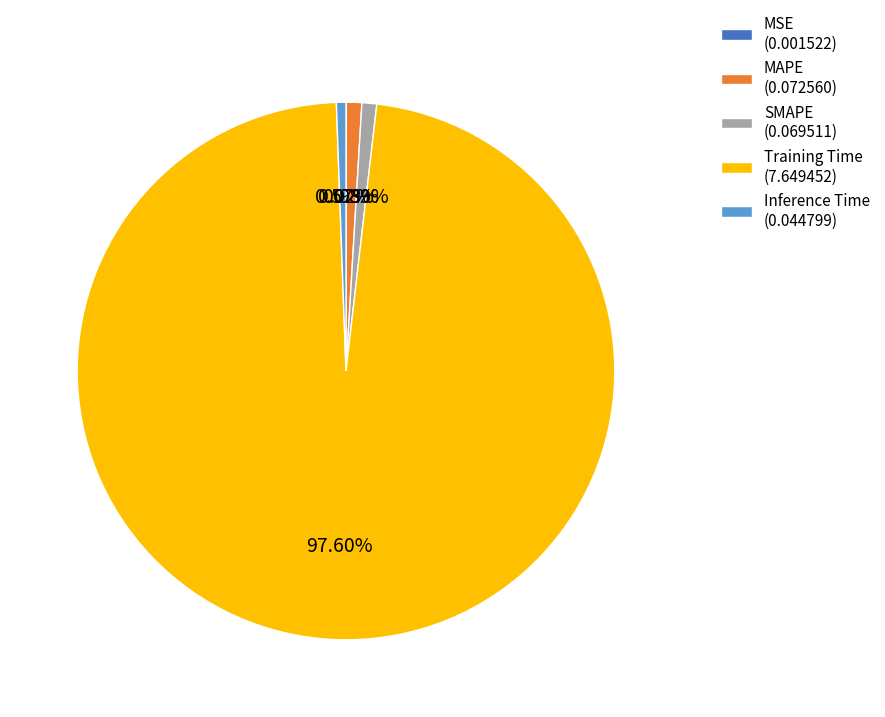

Which has a higher value, Training Time or Inference Time?

Training Time